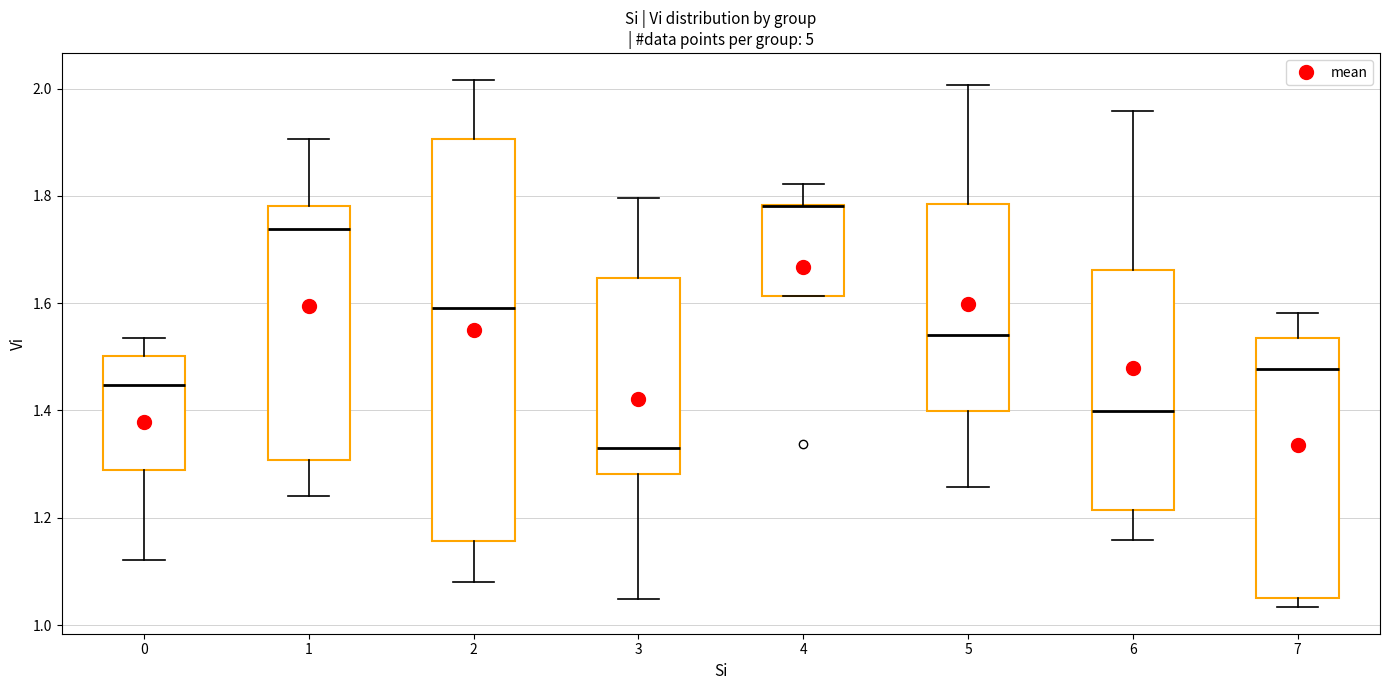

Reading left to right, transcribe this box plot: for each box, give where its median line is, the range the box spans, and where its two whiskers end, as read against the y-axis. The values are not printed on the chart, so give them approximately, as read against the axis.

0: median 1.44, box 1.28 to 1.50, whiskers 1.12 to 1.54
1: median 1.74, box 1.30 to 1.78, whiskers 1.24 to 1.90
2: median 1.60, box 1.16 to 1.90, whiskers 1.08 to 2.02
3: median 1.32, box 1.28 to 1.64, whiskers 1.04 to 1.80
4: median 1.78 (drawn on the box's upper edge), box 1.62 to 1.78, whiskers 1.62 to 1.82
5: median 1.54, box 1.40 to 1.78, whiskers 1.26 to 2.00
6: median 1.40, box 1.22 to 1.66, whiskers 1.16 to 1.96
7: median 1.48, box 1.06 to 1.54, whiskers 1.04 to 1.58